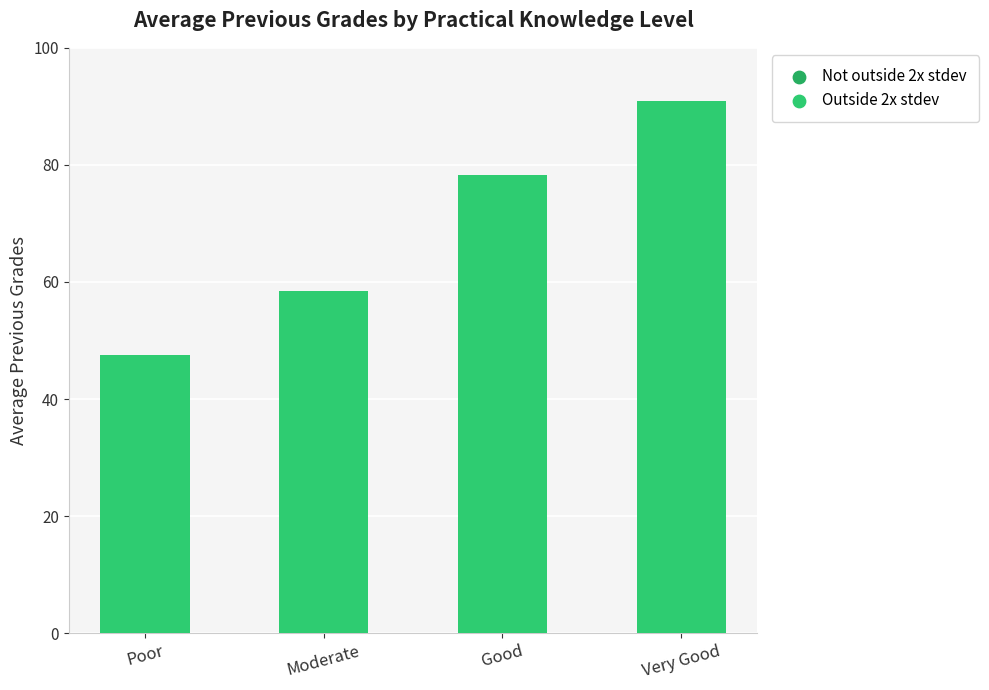

Approximately how many times larger is the value at Moderate compared to Good?

0.7